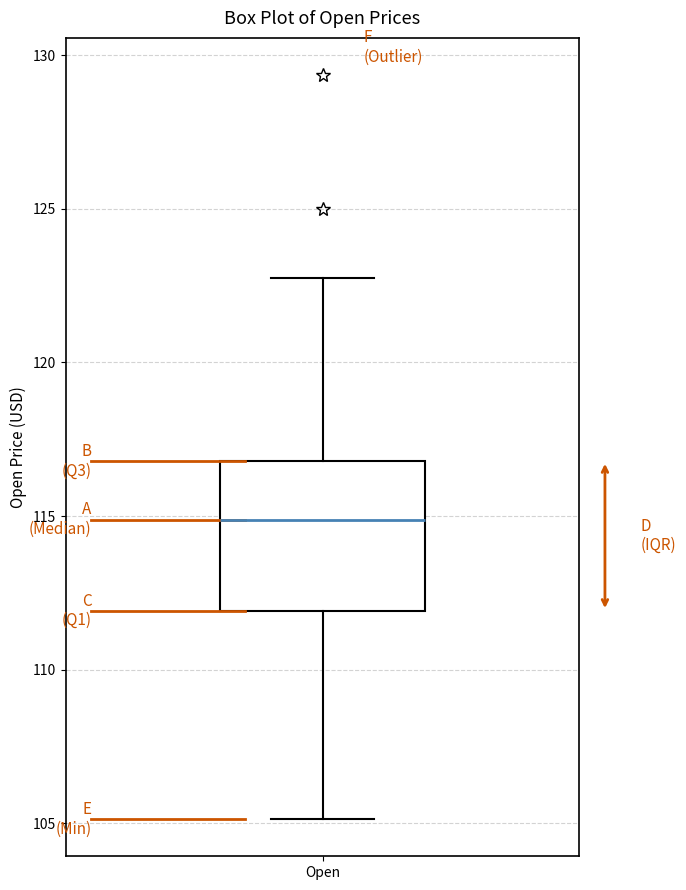

Transcribe this box plot: give where the median line is, the range the box spans, and where the two whiskers end, as read against the y-axis. The values are not printed on the chart, so give them approximately, as read against the axis.

median 115, box 112 to 117, whiskers 105 to 123